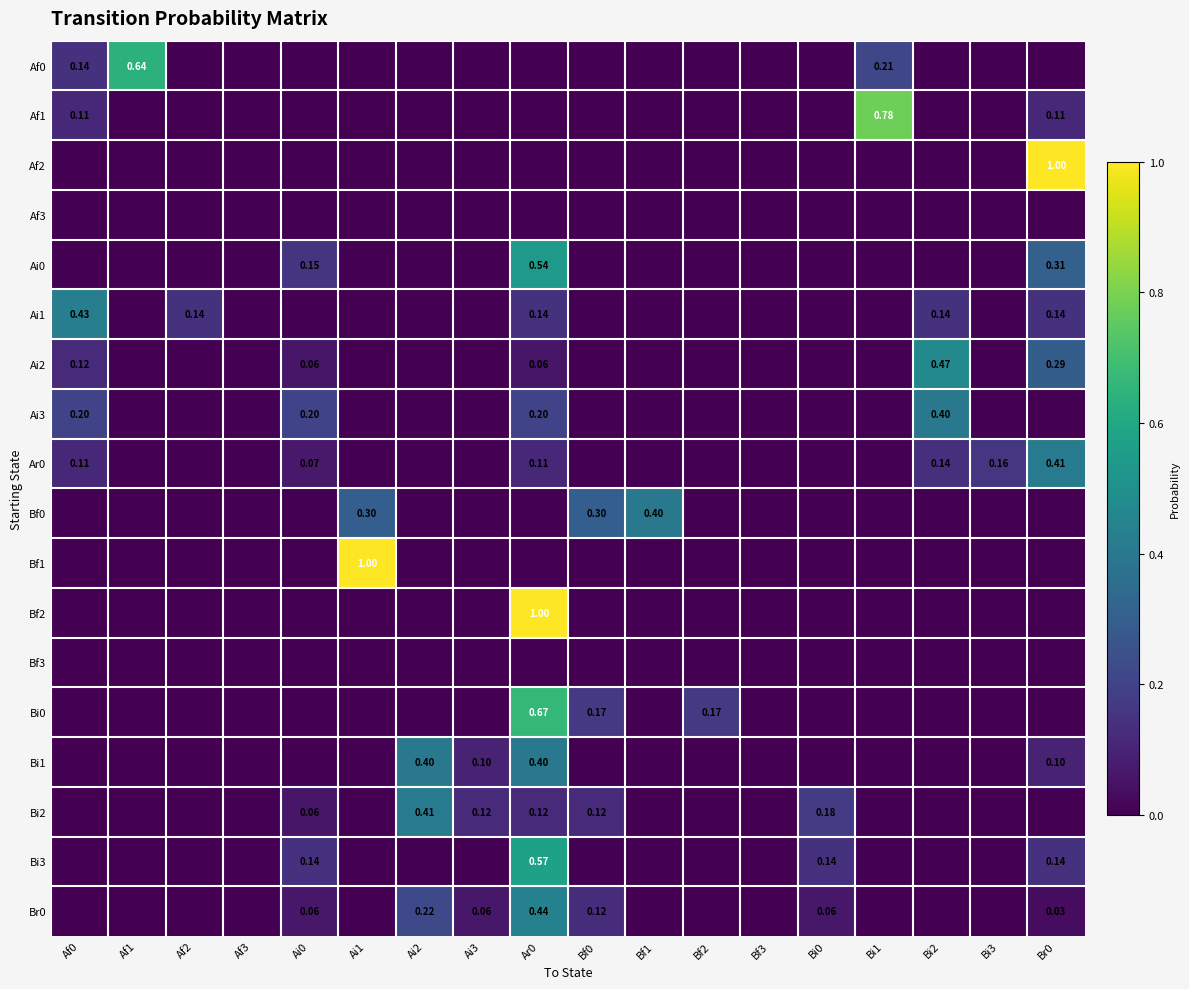

How many data points in Bf2 are above 0?

1